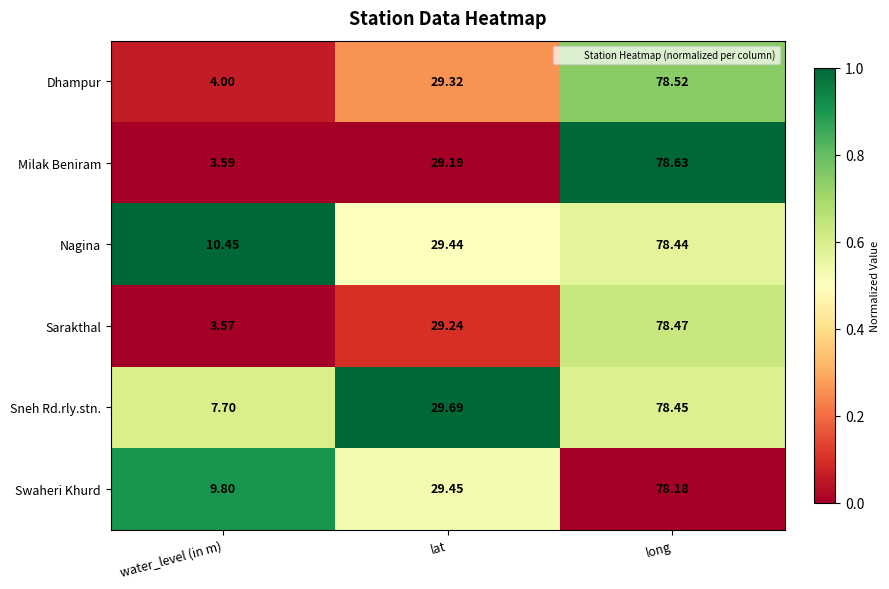

Which series changed the most between water_level (in m) and lat?

Sarakthal